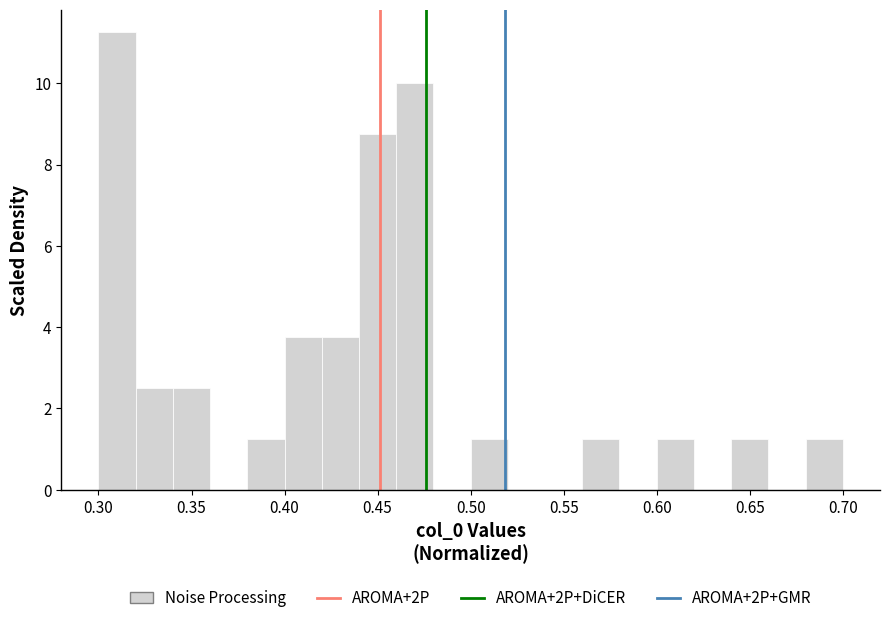

What is the height of the bar covering 0.34 to 0.36 on the x-axis? The values are not printed on the chart, so give them approximately, as read against the axis.

2.6